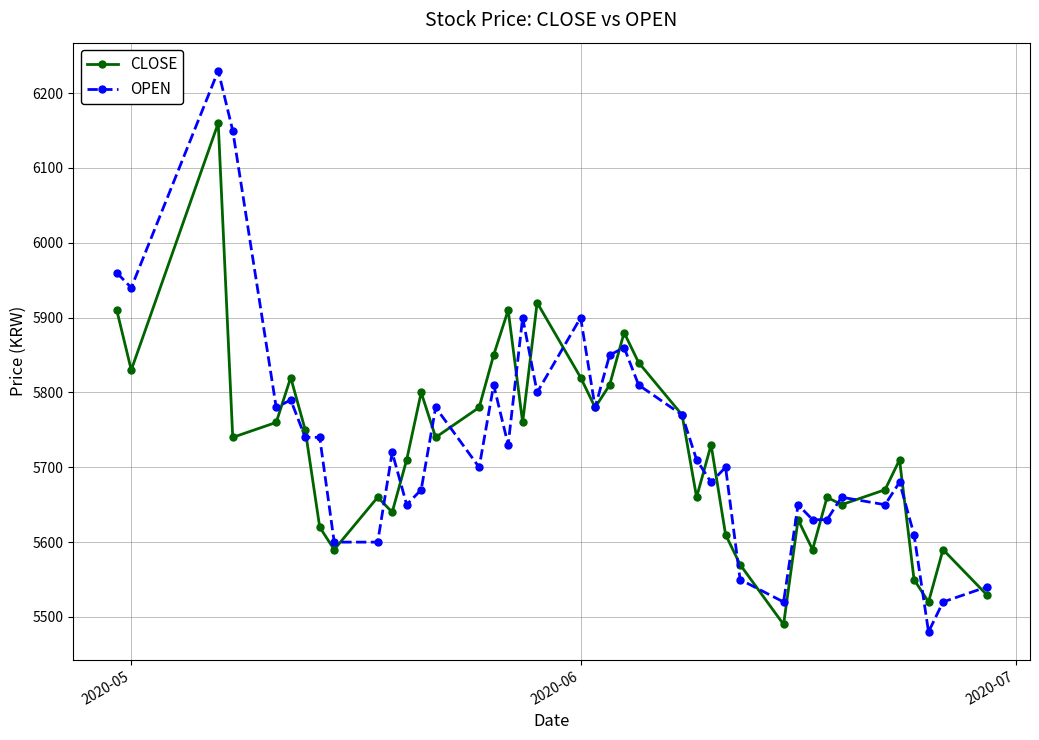

Which series ends up on top after the final intersection of OPEN and CLOSE?

OPEN